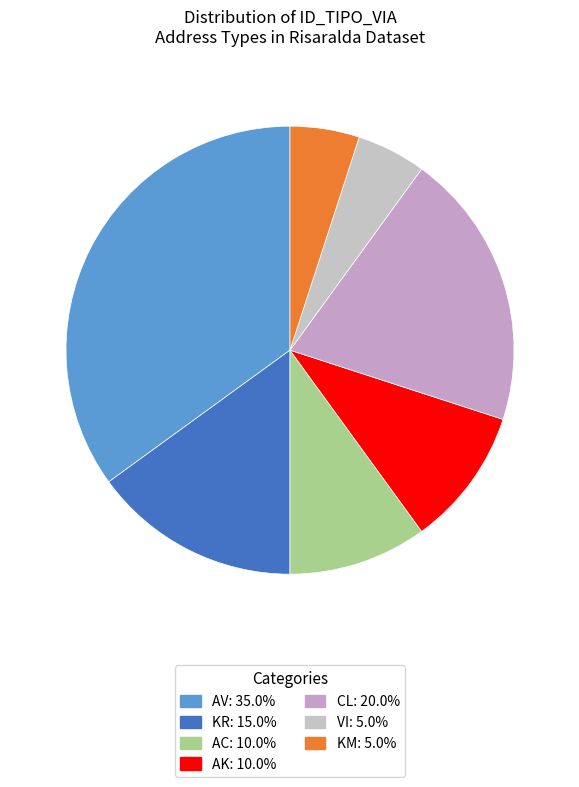

How much of the chart is everything except AV?

65.0%